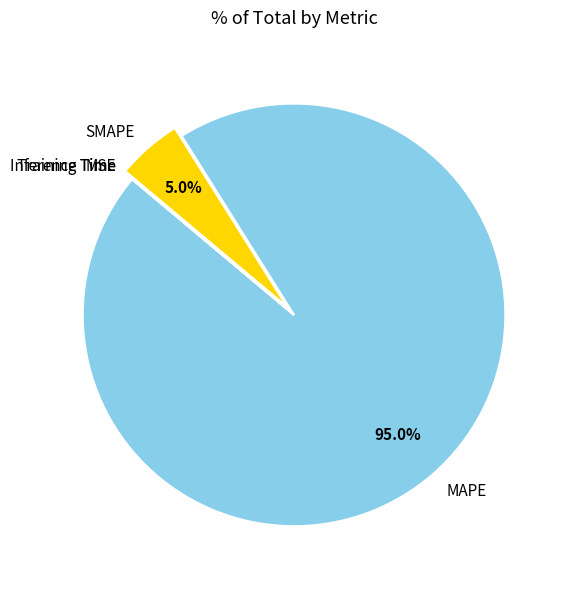

Does any single category account for the majority?

Yes